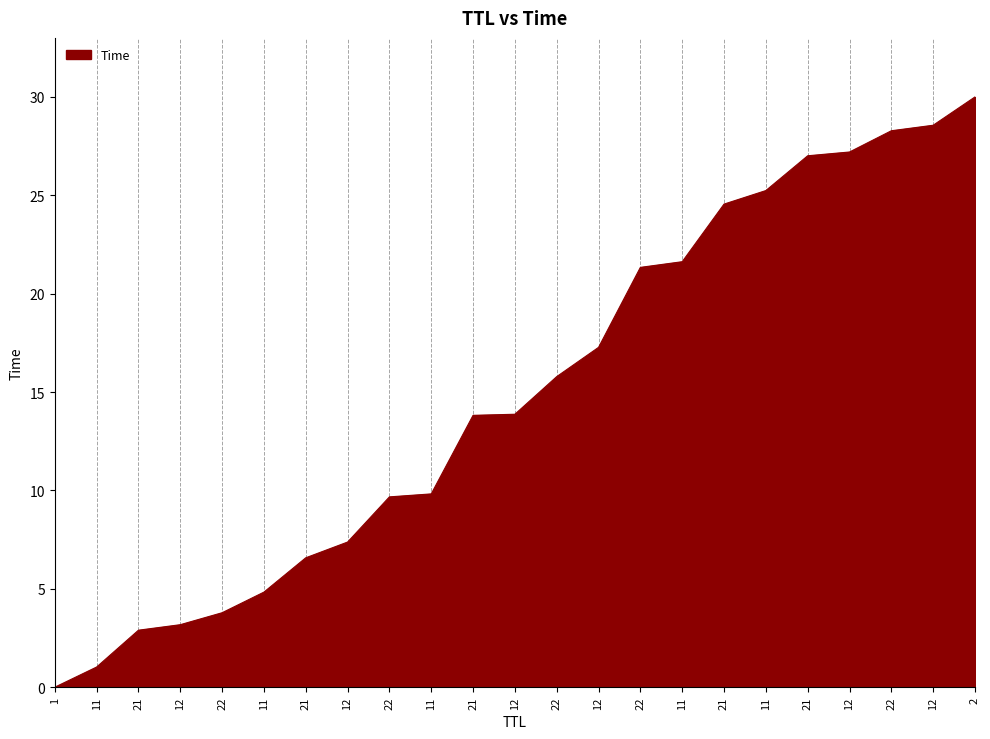

What is the difference between the maximum and minimum values?

30.0